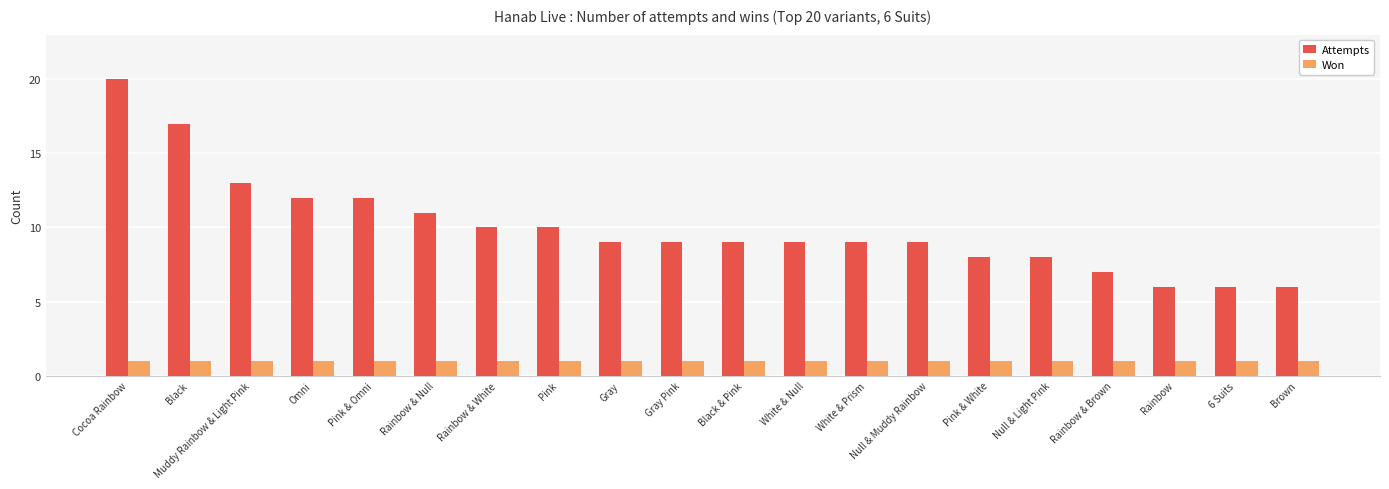

List the series in order of their peak value, lowest first.

Won, Attempts